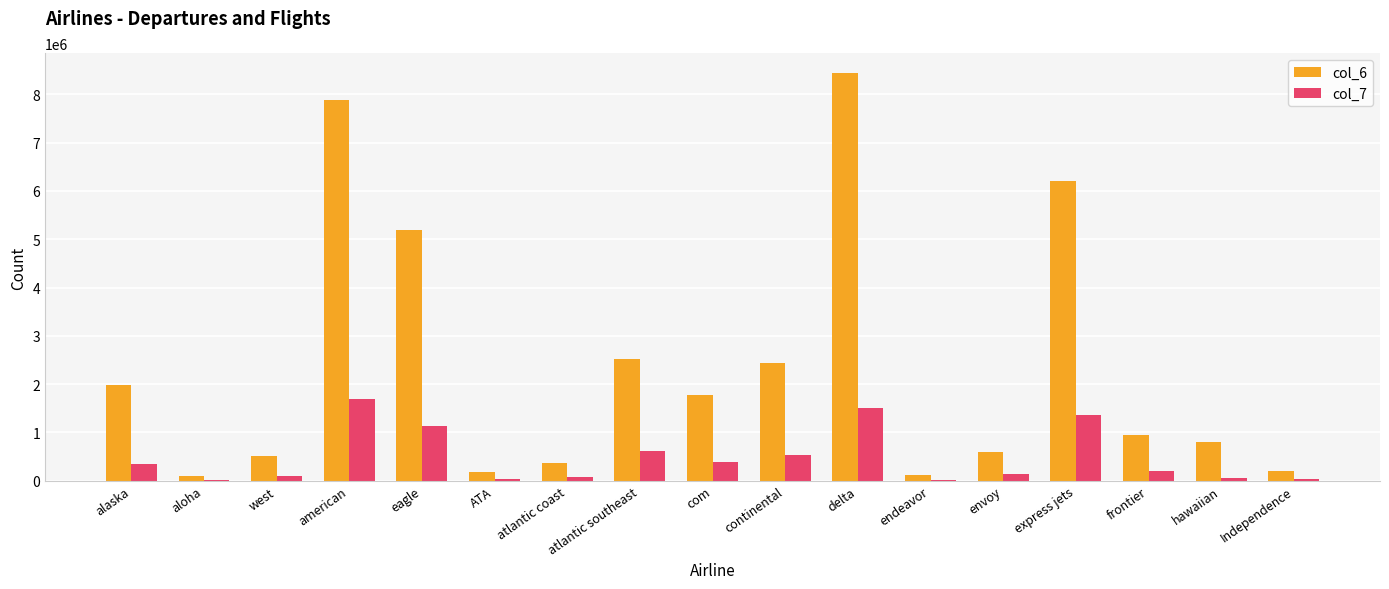

Is it true that col_7 equals 96342 at west?

True